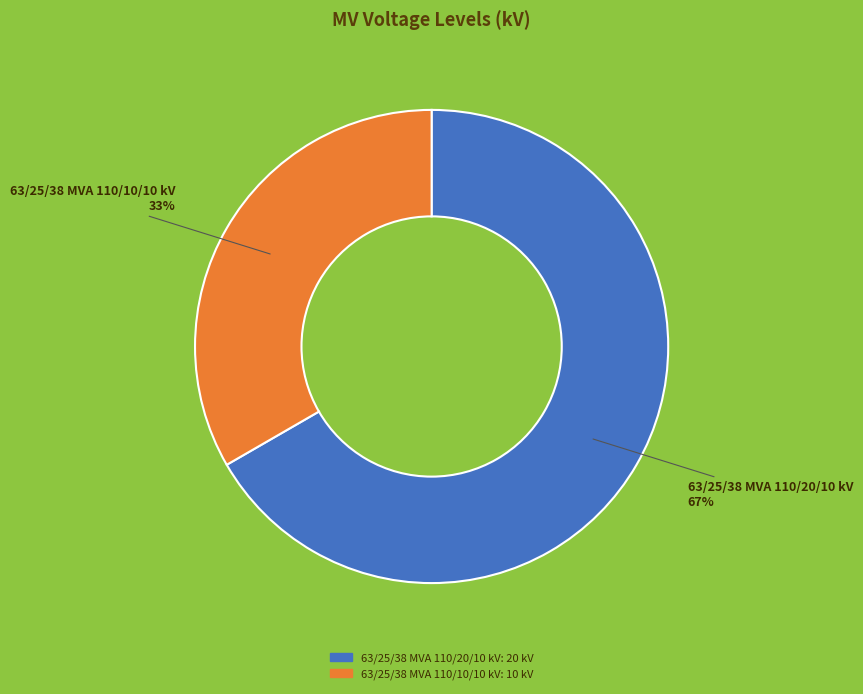

To the nearest percent, what is the average slice percentage?

50%